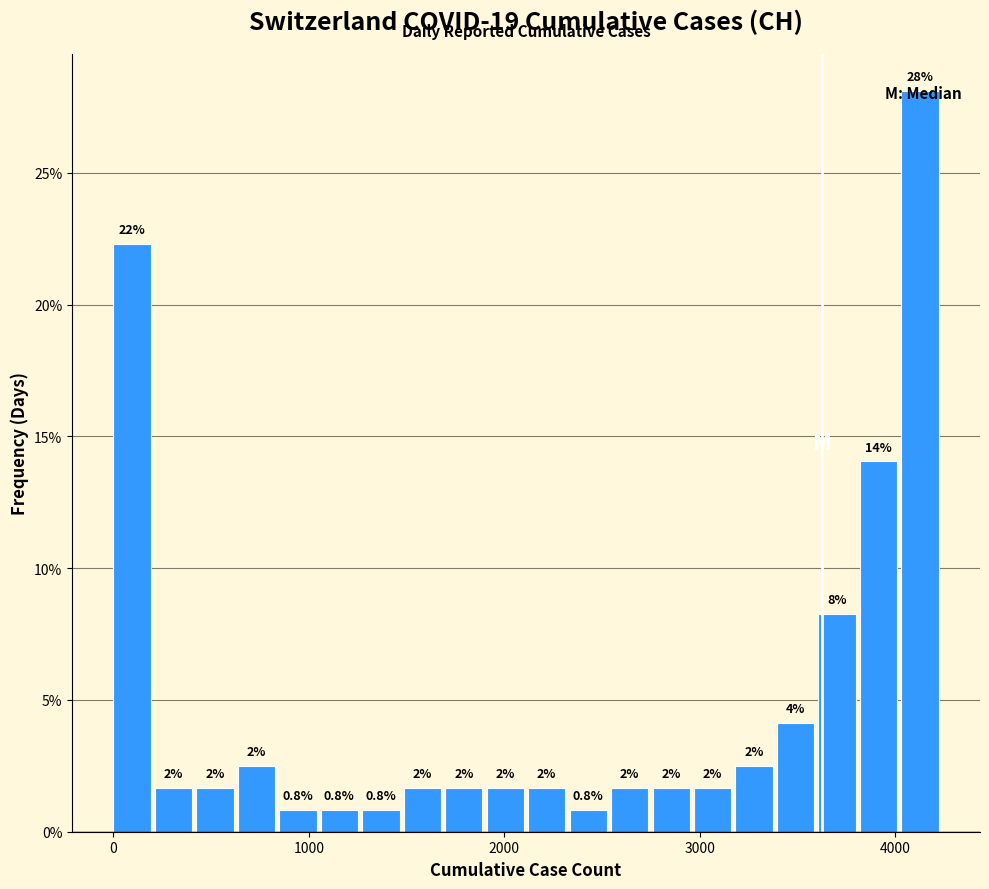

Around what value on the x-axis is the tallest bar? Give the approximate position of its centre, as read against the axis.

4100